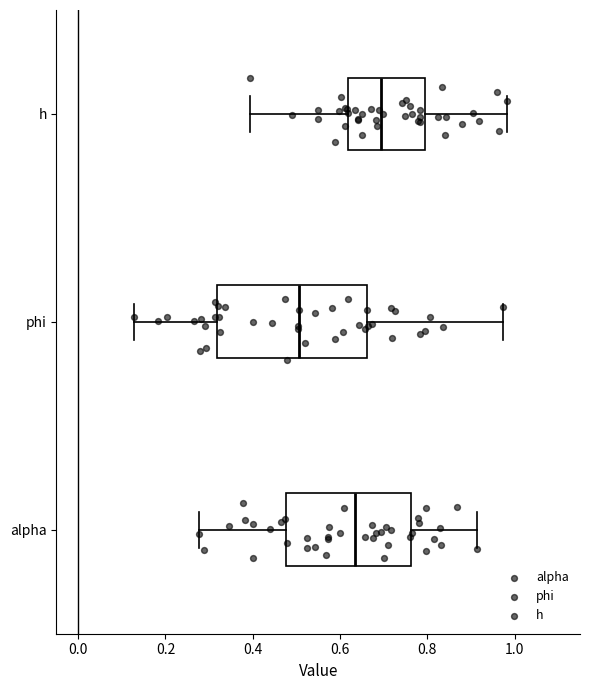

Where does the median line of the box for alpha sit on the x-axis? The values are not printed on the chart, so give them approximately, as read against the axis.

0.64